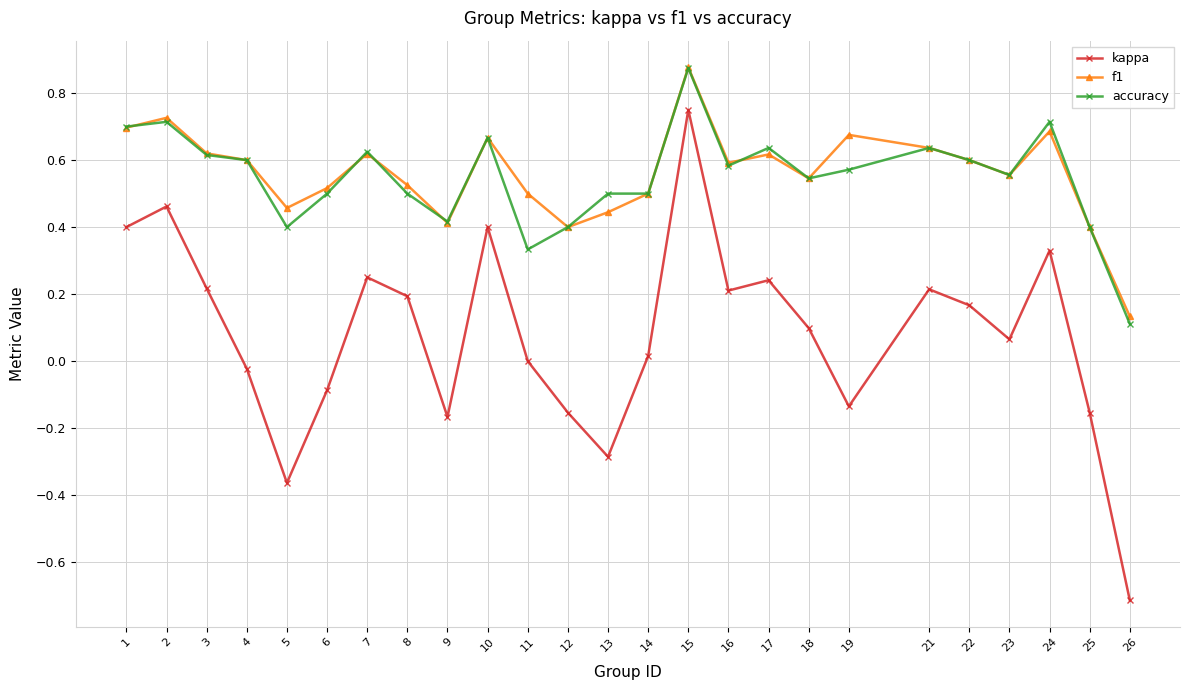

What is the sum of the kappa values at 5 and 13?

-0.6